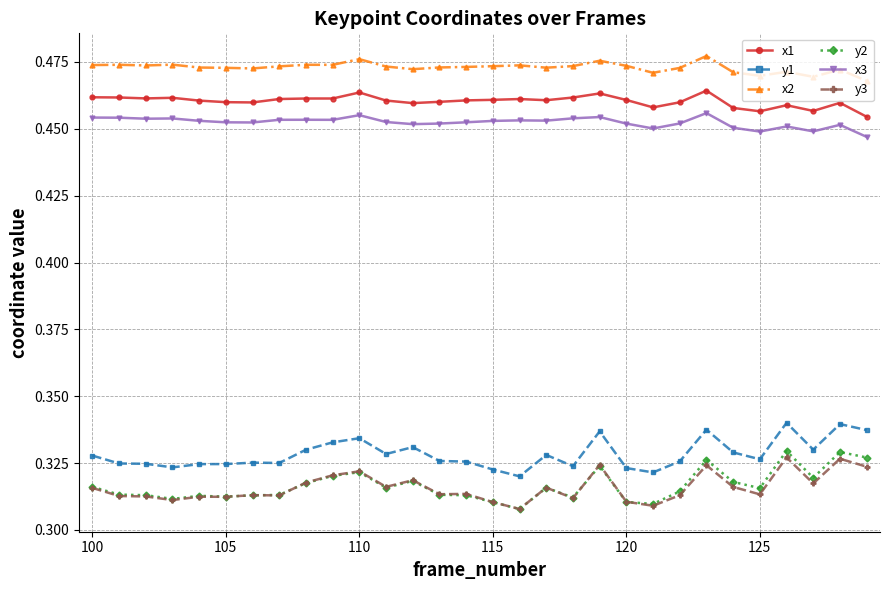

How many distinct data groups are displayed?

6